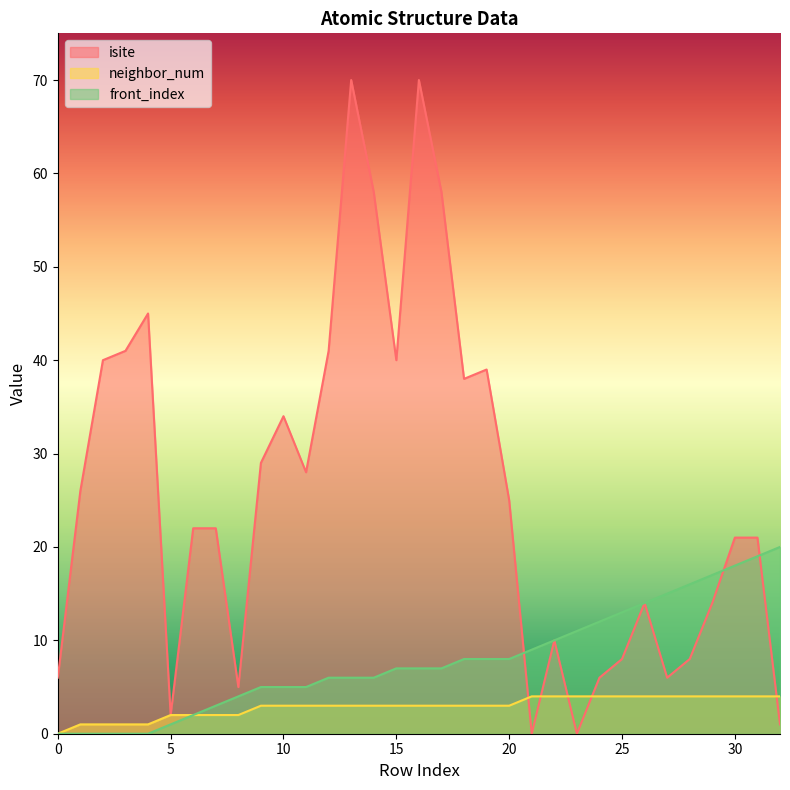

Does the chart have visible grid lines?

No